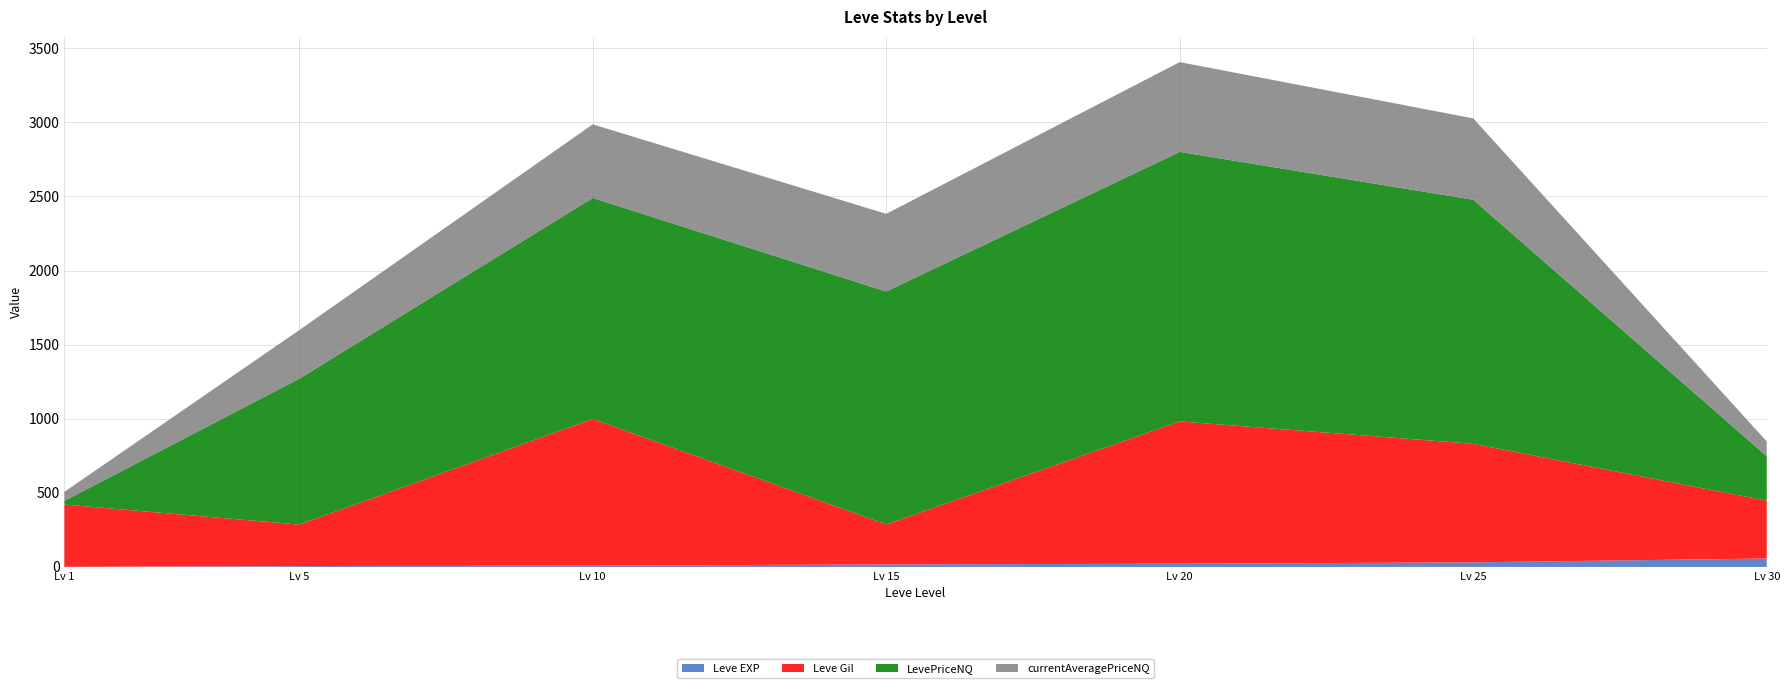

Reading left to right, extract all data points from this chart.

Leve EXP: 1	6	9	17	22	31	57
Leve Gil: 420	280	990	270	960	800	390
LevePriceNQ: 25	984	1491	1572	1819	1647	300
currentAveragePriceNQ: 61	328	497	524	606	549	100